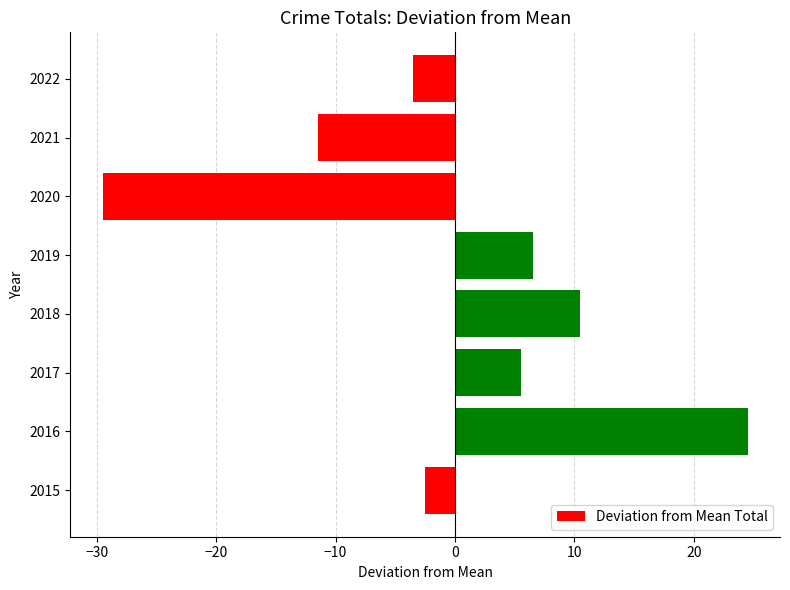

How many distinct data groups are displayed?

1